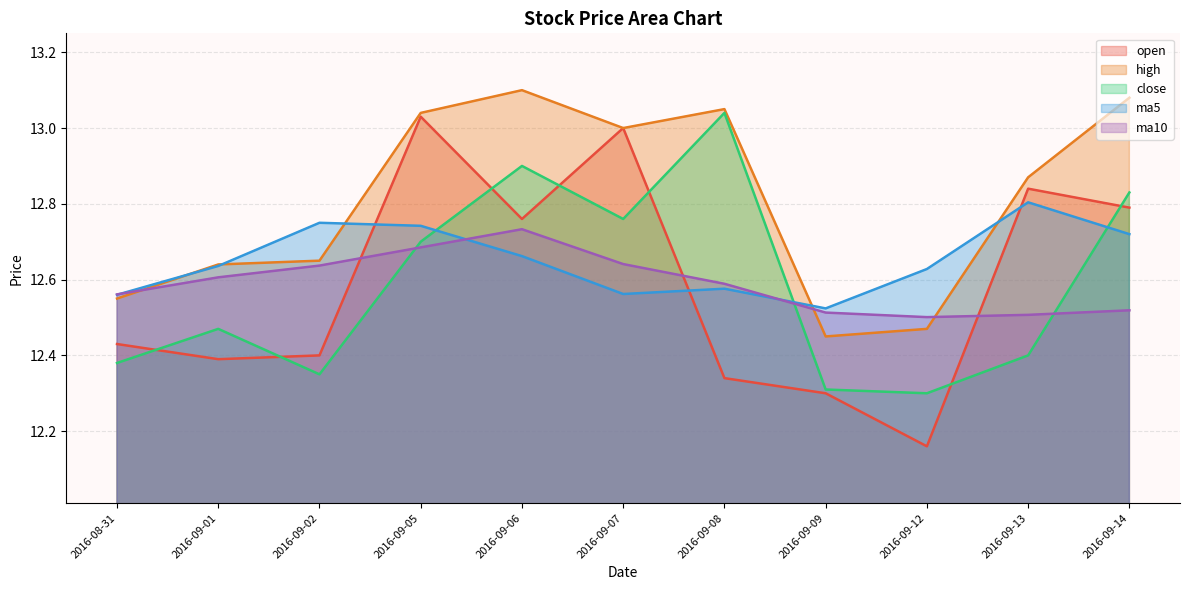

The open series shows 12.4 at 2016-09-01. True or false?

True